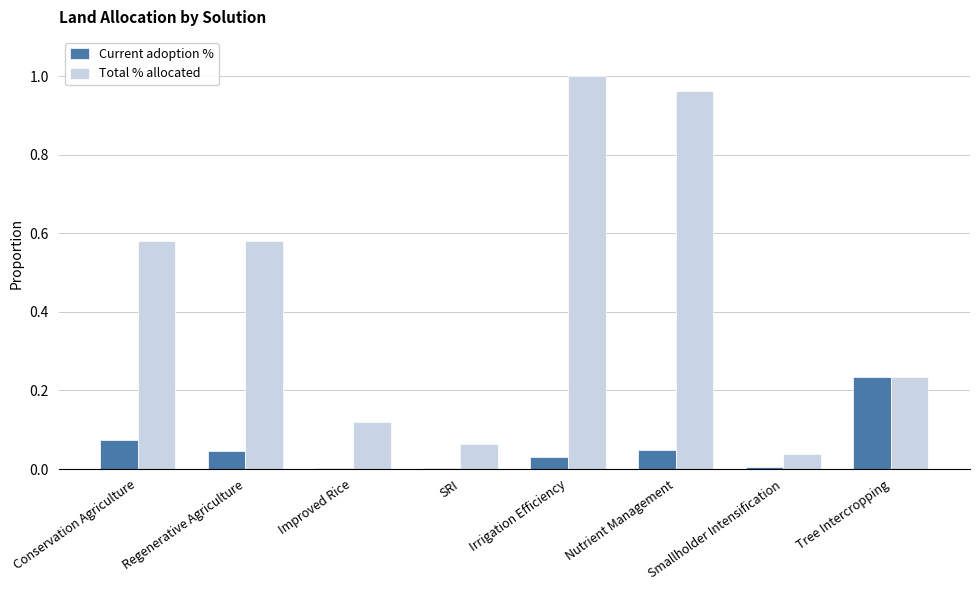

The value of Current adoption % at Regenerative Agriculture is 0.0. True or false?

True